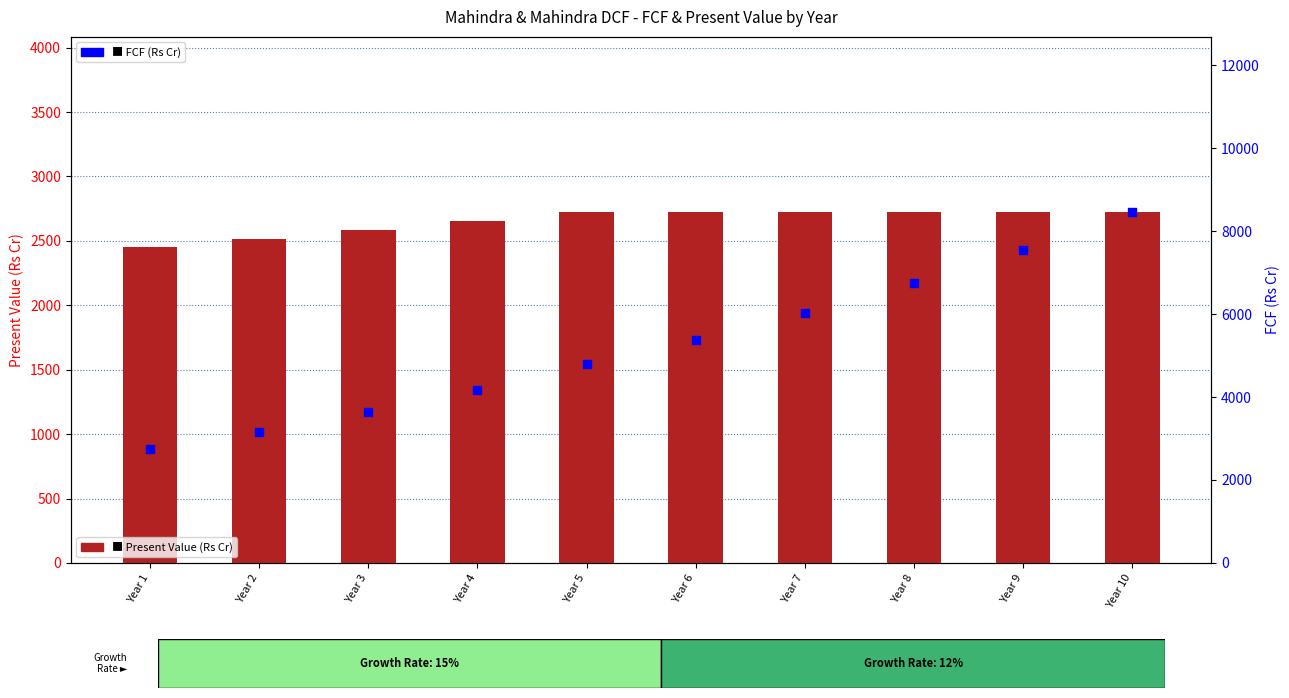

What is the total value across all series at Year 4?

6823.9